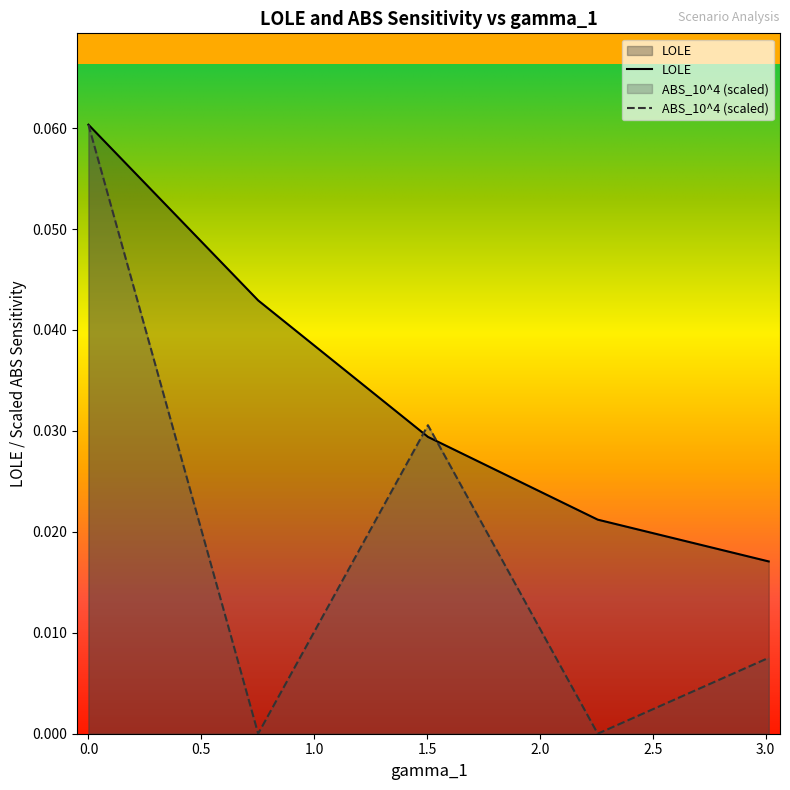

How many times do ABS_10^4 and LOLE cross each other?

2